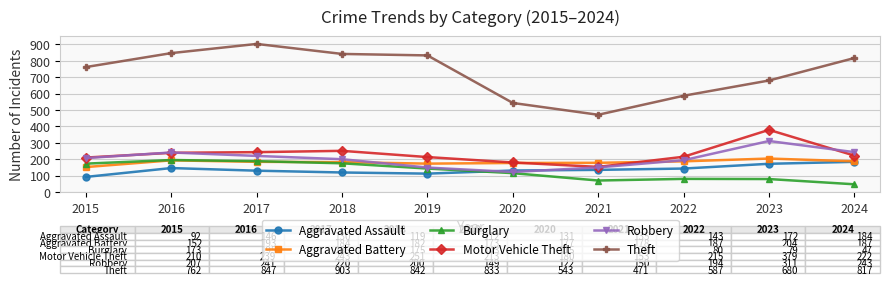

Between 2021 and 2022, which series saw the biggest shift?

Theft